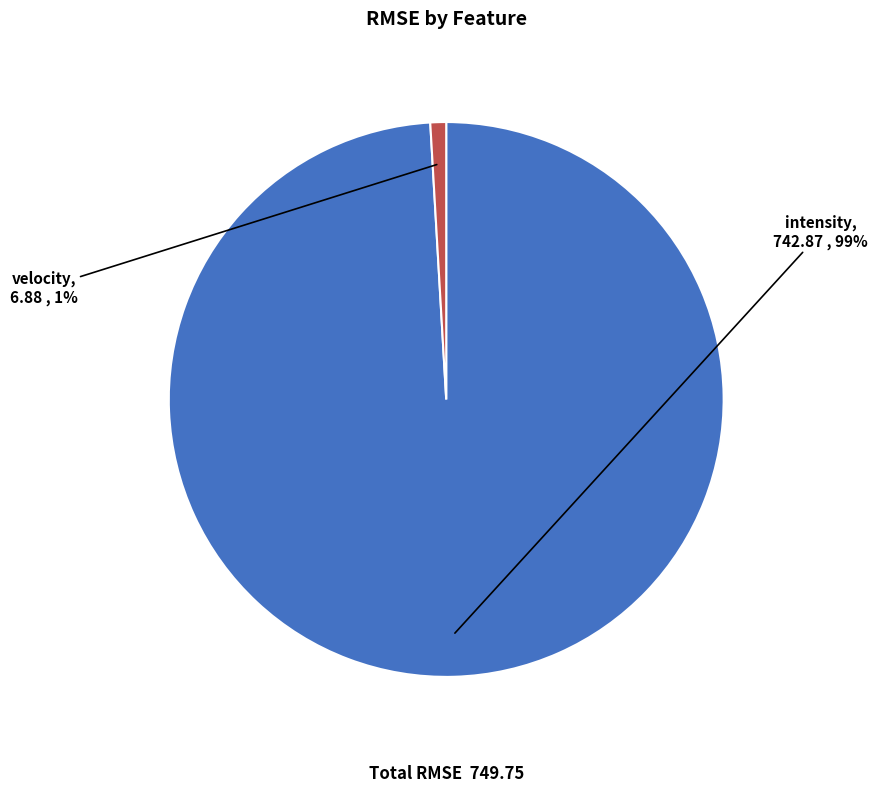

Between velocity and intensity, which is larger?

intensity